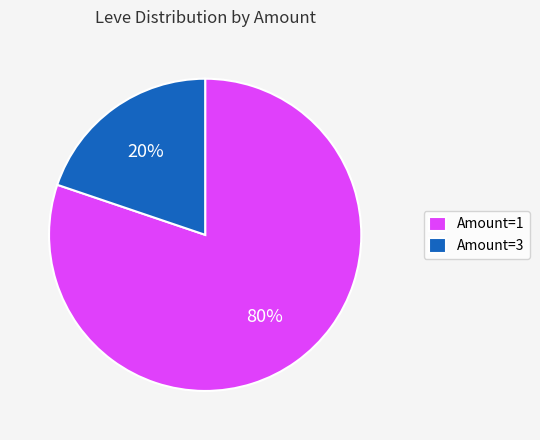

What is the smallest slice in the pie chart?

Amount=3